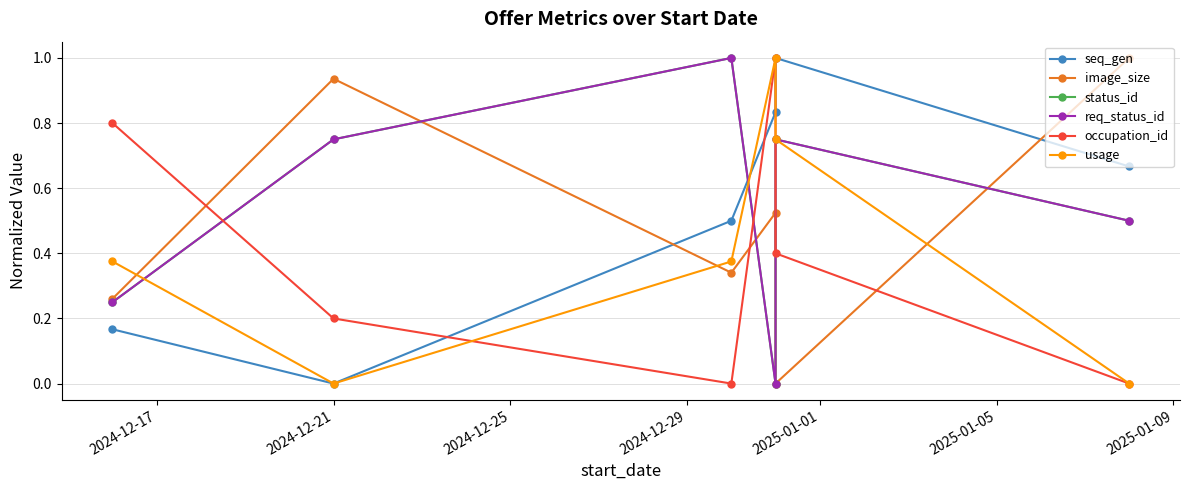

How many distinct data groups are displayed?

6